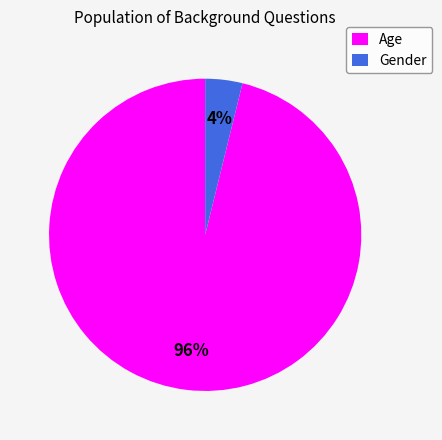

Is it true that Age is 84% of the pie?

False